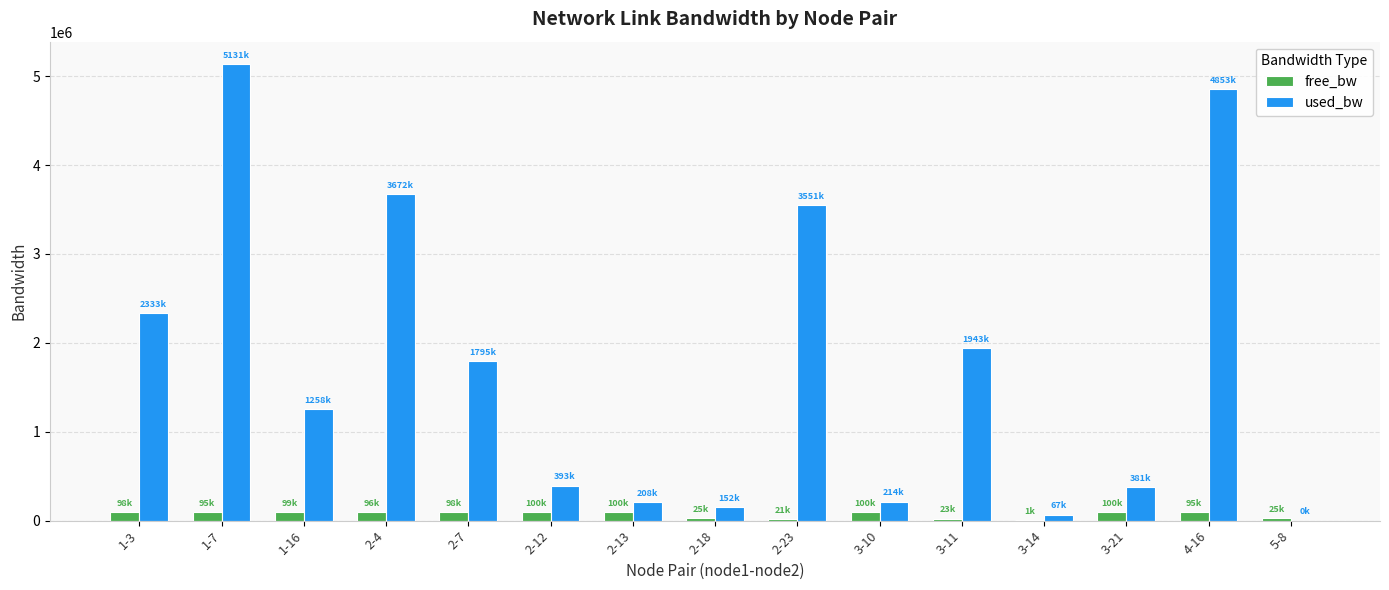

Where is used_bw nearest to the value 2565593?

1-3